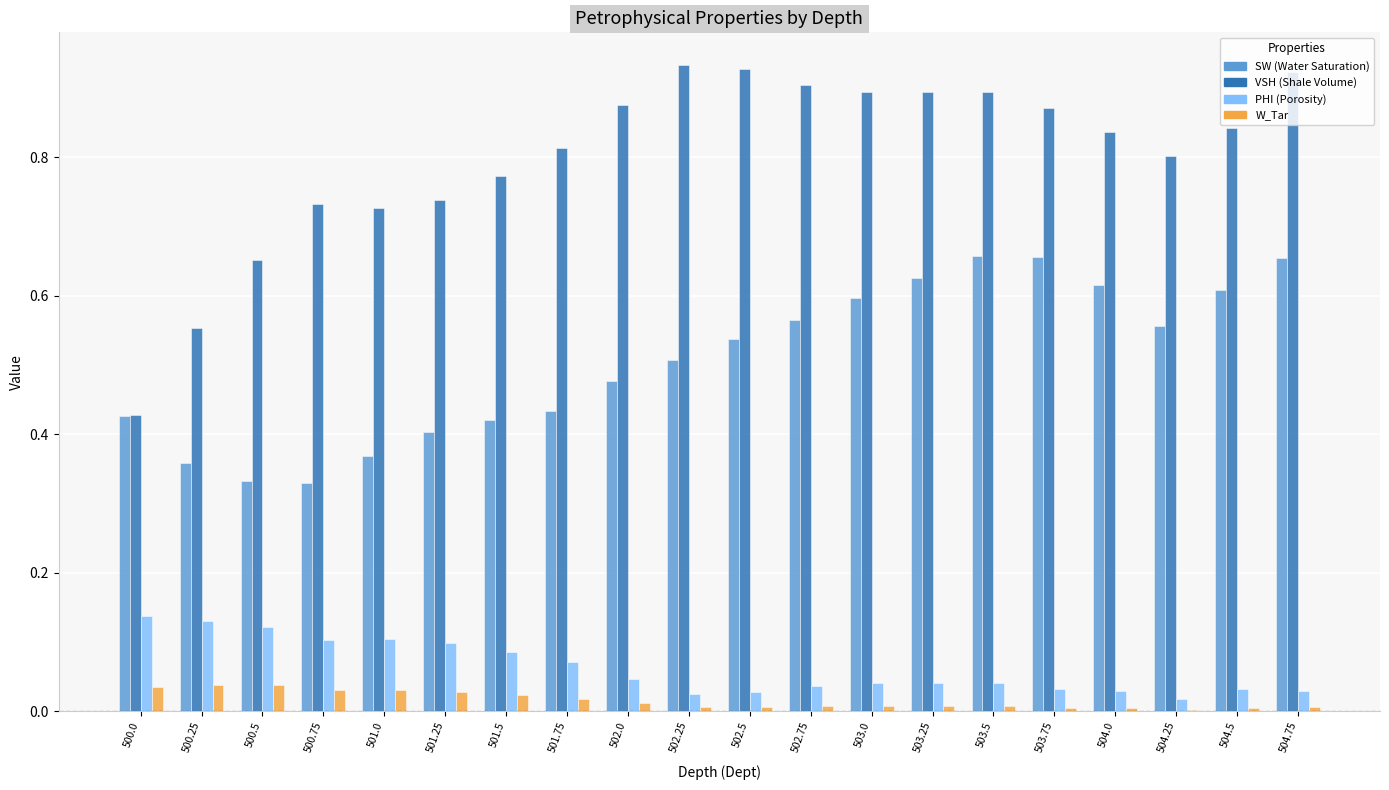

What is the total value across all series at 500.0?

1.0